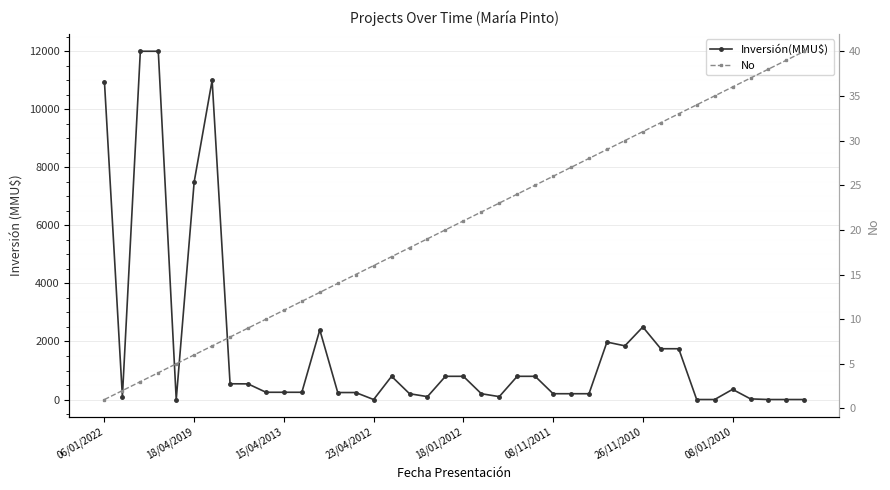

At 28, list the series in order from largest to smallest.

Inversión(MMU$), No